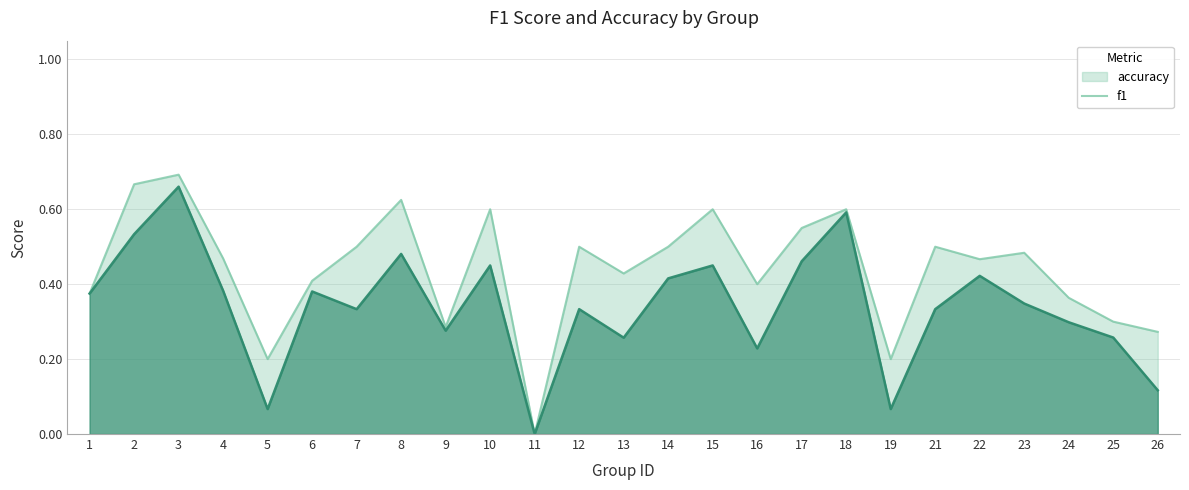

Which series has the widest spread of values?

accuracy